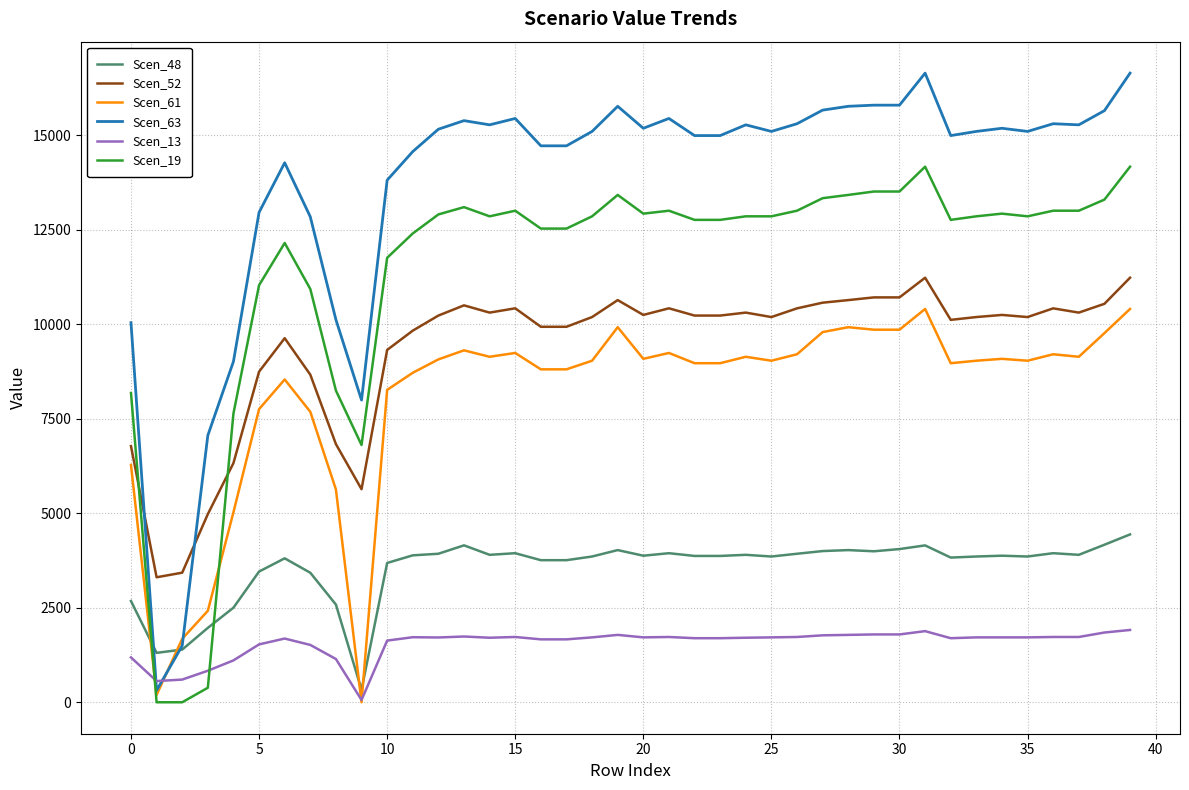

What is the highest value of the Scen_13 series?

1912.8